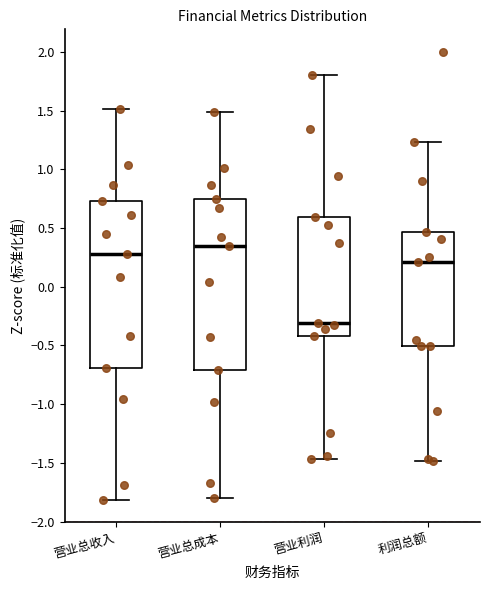

Which box's median line is the highest?

营业总成本